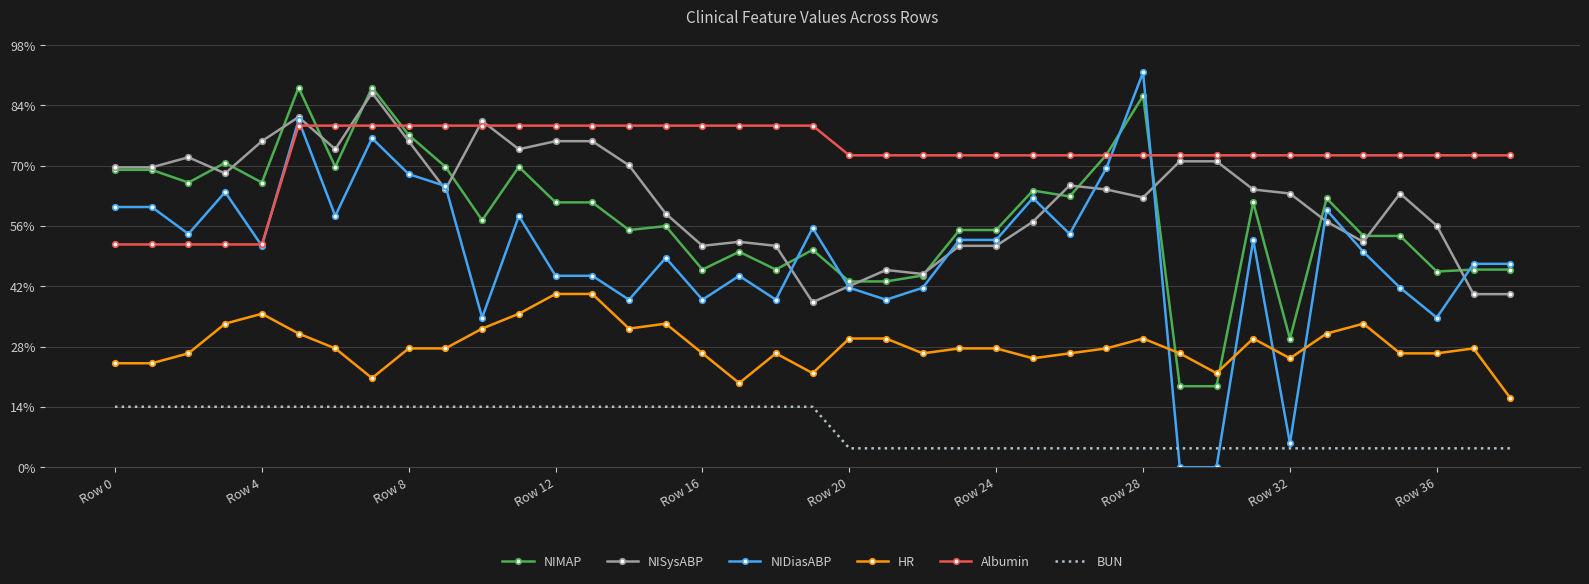

At which label is NISysABP closest to 0?

19